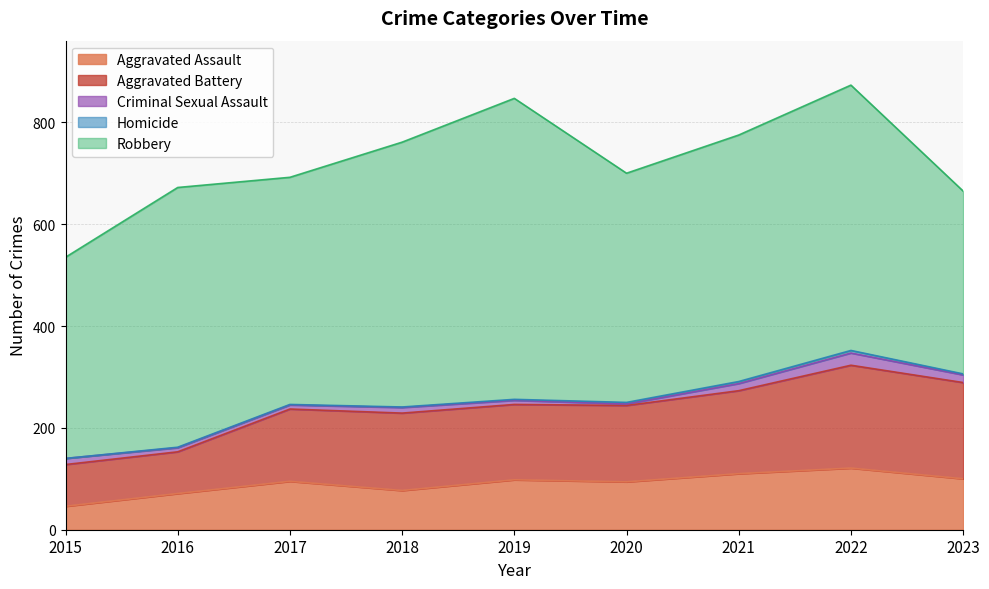

True or false: Robbery and Homicide intersect in this chart.

False